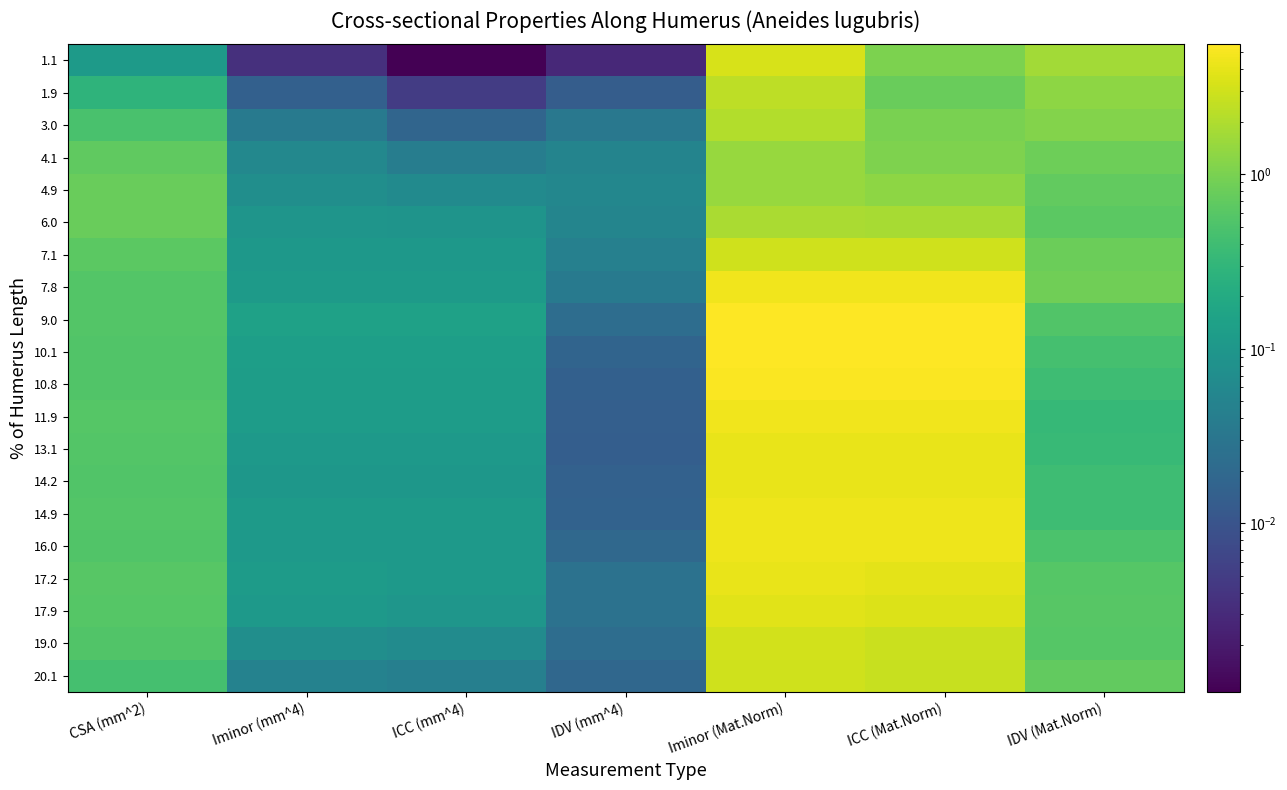

Reading left to right, list all the values displayed in this chart.

1.1: CSA (mm^2)=0.1	Iminor (mm^4)=0.0	ICC (mm^4)=0.0	IDV (mm^4)=0.0	Iminor (Mat.Norm)=3.3	ICC (Mat.Norm)=1.0	IDV (Mat.Norm)=1.7
1.9: CSA (mm^2)=0.3	Iminor (mm^4)=0.0	ICC (mm^4)=0.0	IDV (mm^4)=0.0	Iminor (Mat.Norm)=2.4	ICC (Mat.Norm)=0.8	IDV (Mat.Norm)=1.3
3.0: CSA (mm^2)=0.5	Iminor (mm^4)=0.0	ICC (mm^4)=0.0	IDV (mm^4)=0.0	Iminor (Mat.Norm)=2.1	ICC (Mat.Norm)=1.0	IDV (Mat.Norm)=1.1
4.1: CSA (mm^2)=0.7	Iminor (mm^4)=0.1	ICC (mm^4)=0.0	IDV (mm^4)=0.1	Iminor (Mat.Norm)=1.5	ICC (Mat.Norm)=1.1	IDV (Mat.Norm)=0.8
4.9: CSA (mm^2)=0.8	Iminor (mm^4)=0.1	ICC (mm^4)=0.1	IDV (mm^4)=0.1	Iminor (Mat.Norm)=1.5	ICC (Mat.Norm)=1.3	IDV (Mat.Norm)=0.7
6.0: CSA (mm^2)=0.8	Iminor (mm^4)=0.1	ICC (mm^4)=0.1	IDV (mm^4)=0.1	Iminor (Mat.Norm)=1.9	ICC (Mat.Norm)=1.8	IDV (Mat.Norm)=0.7
7.1: CSA (mm^2)=0.7	Iminor (mm^4)=0.1	ICC (mm^4)=0.1	IDV (mm^4)=0.0	Iminor (Mat.Norm)=3.0	ICC (Mat.Norm)=3.0	IDV (Mat.Norm)=0.8
7.8: CSA (mm^2)=0.6	Iminor (mm^4)=0.1	ICC (mm^4)=0.1	IDV (mm^4)=0.0	Iminor (Mat.Norm)=4.6	ICC (Mat.Norm)=4.6	IDV (Mat.Norm)=0.9
9.0: CSA (mm^2)=0.6	Iminor (mm^4)=0.1	ICC (mm^4)=0.1	IDV (mm^4)=0.0	Iminor (Mat.Norm)=5.5	ICC (Mat.Norm)=5.5	IDV (Mat.Norm)=0.6
10.1: CSA (mm^2)=0.5	Iminor (mm^4)=0.1	ICC (mm^4)=0.1	IDV (mm^4)=0.0	Iminor (Mat.Norm)=5.6	ICC (Mat.Norm)=5.5	IDV (Mat.Norm)=0.5
10.8: CSA (mm^2)=0.5	Iminor (mm^4)=0.1	ICC (mm^4)=0.1	IDV (mm^4)=0.0	Iminor (Mat.Norm)=5.4	ICC (Mat.Norm)=5.3	IDV (Mat.Norm)=0.4
11.9: CSA (mm^2)=0.6	Iminor (mm^4)=0.1	ICC (mm^4)=0.1	IDV (mm^4)=0.0	Iminor (Mat.Norm)=4.7	ICC (Mat.Norm)=4.7	IDV (Mat.Norm)=0.3
13.1: CSA (mm^2)=0.6	Iminor (mm^4)=0.1	ICC (mm^4)=0.1	IDV (mm^4)=0.0	Iminor (Mat.Norm)=4.2	ICC (Mat.Norm)=4.2	IDV (Mat.Norm)=0.3
14.2: CSA (mm^2)=0.5	Iminor (mm^4)=0.1	ICC (mm^4)=0.1	IDV (mm^4)=0.0	Iminor (Mat.Norm)=4.2	ICC (Mat.Norm)=4.2	IDV (Mat.Norm)=0.4
14.9: CSA (mm^2)=0.6	Iminor (mm^4)=0.1	ICC (mm^4)=0.1	IDV (mm^4)=0.0	Iminor (Mat.Norm)=4.4	ICC (Mat.Norm)=4.4	IDV (Mat.Norm)=0.4
16.0: CSA (mm^2)=0.6	Iminor (mm^4)=0.1	ICC (mm^4)=0.1	IDV (mm^4)=0.0	Iminor (Mat.Norm)=4.5	ICC (Mat.Norm)=4.5	IDV (Mat.Norm)=0.5
17.2: CSA (mm^2)=0.6	Iminor (mm^4)=0.1	ICC (mm^4)=0.1	IDV (mm^4)=0.0	Iminor (Mat.Norm)=4.1	ICC (Mat.Norm)=3.9	IDV (Mat.Norm)=0.6
17.9: CSA (mm^2)=0.6	Iminor (mm^4)=0.1	ICC (mm^4)=0.1	IDV (mm^4)=0.0	Iminor (Mat.Norm)=3.8	ICC (Mat.Norm)=3.5	IDV (Mat.Norm)=0.6
19.0: CSA (mm^2)=0.5	Iminor (mm^4)=0.1	ICC (mm^4)=0.1	IDV (mm^4)=0.0	Iminor (Mat.Norm)=3.1	ICC (Mat.Norm)=2.8	IDV (Mat.Norm)=0.6
20.1: CSA (mm^2)=0.5	Iminor (mm^4)=0.0	ICC (mm^4)=0.0	IDV (mm^4)=0.0	Iminor (Mat.Norm)=3.0	ICC (Mat.Norm)=2.7	IDV (Mat.Norm)=0.7